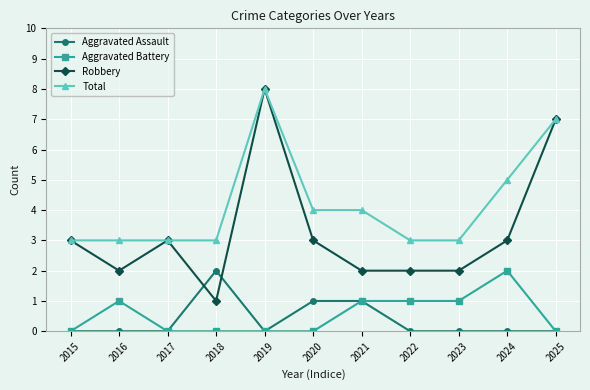

Which category has the highest value in the Aggravated Battery series?

2024